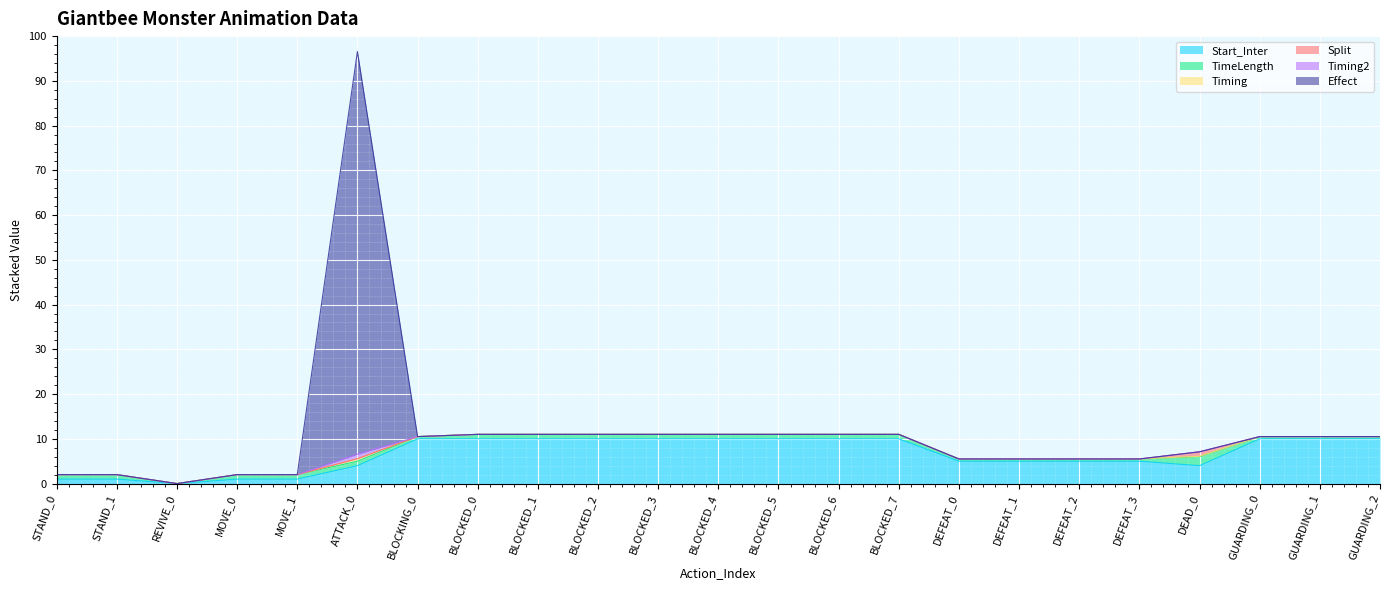

At which category is the sum across all series the highest?

ATTACK_0